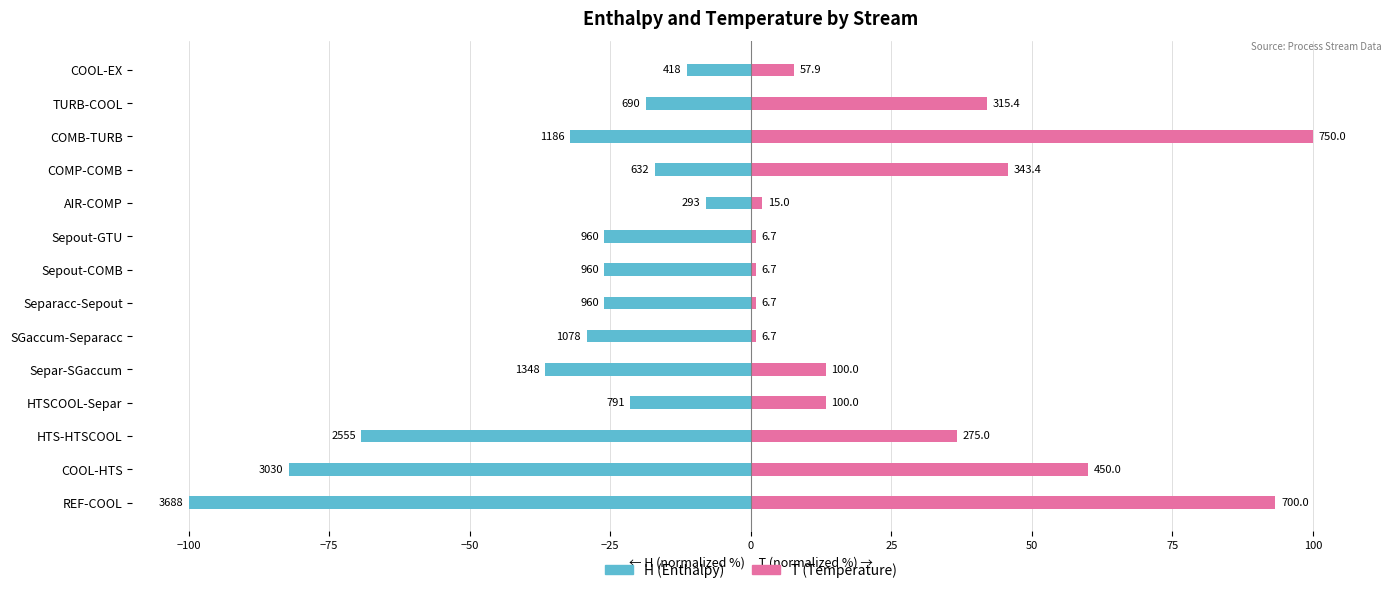

What is the minimum value for T (Temperature)?

0.9